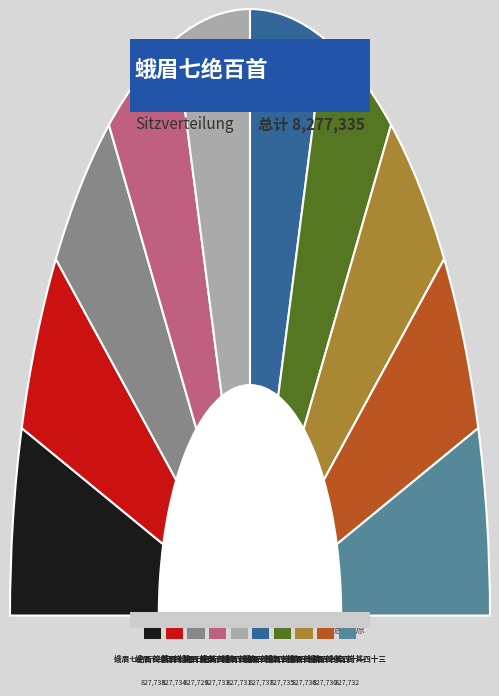

Count the number of slices in the pie.

10